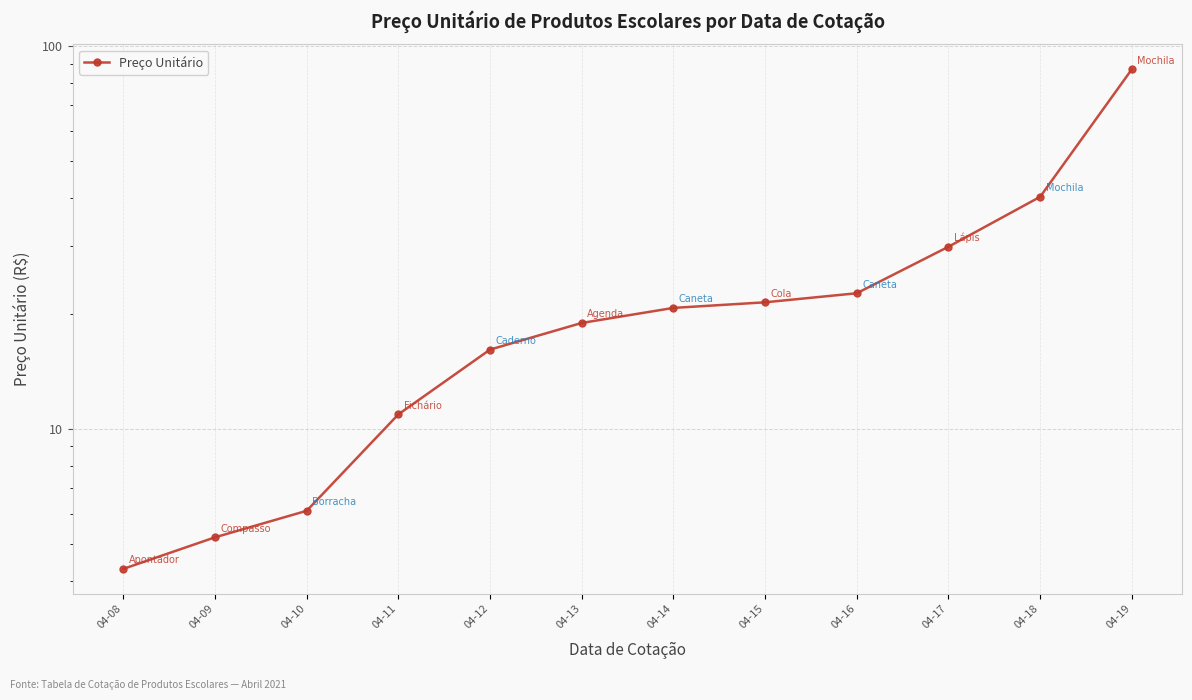

Which category has the highest value across all series?

04-19